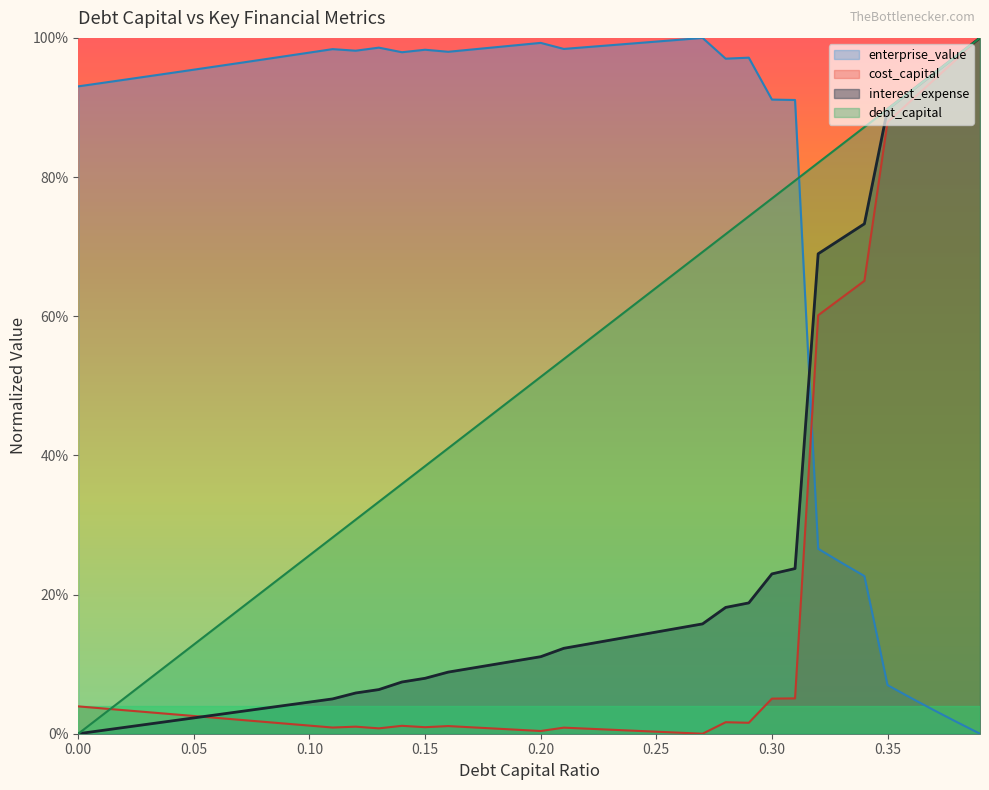

What is the difference between the maximum and minimum values in the debt_capital series?

1.0